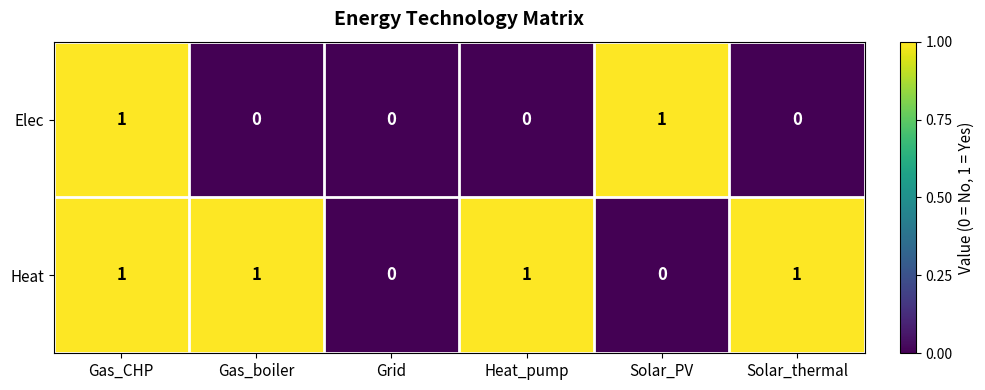

At which category is the sum across all series the highest?

Gas_CHP